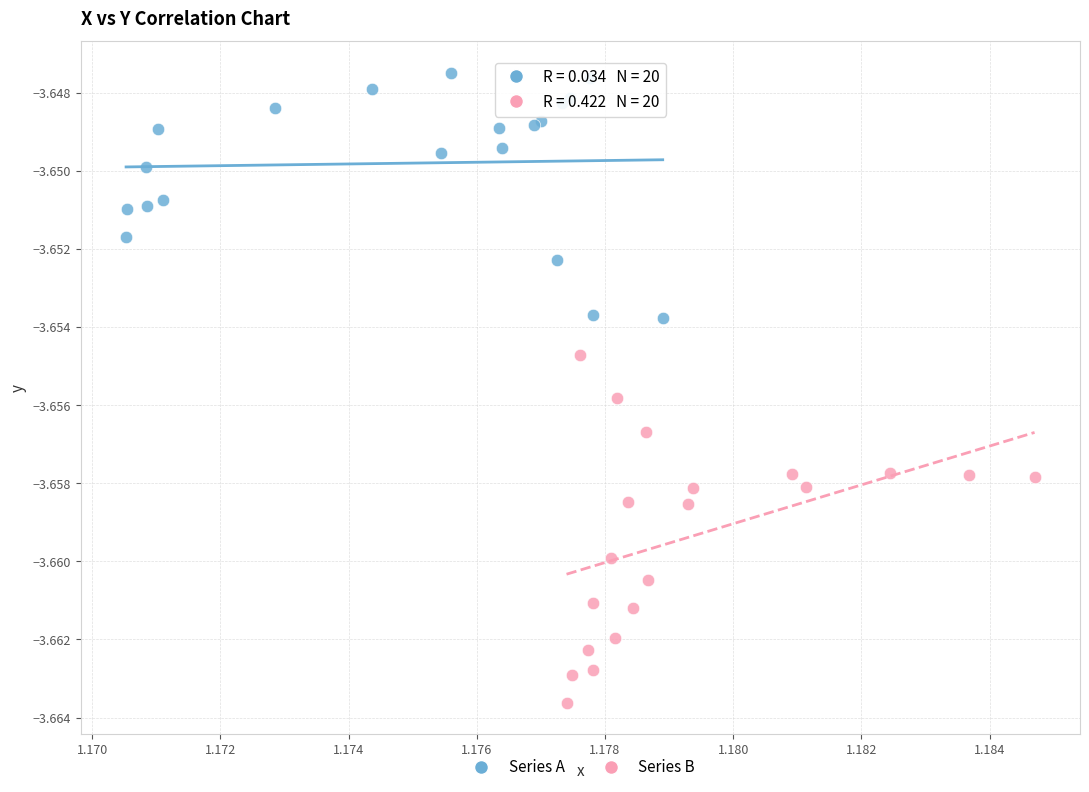

Which series reaches the maximum Y coordinate?

Series A